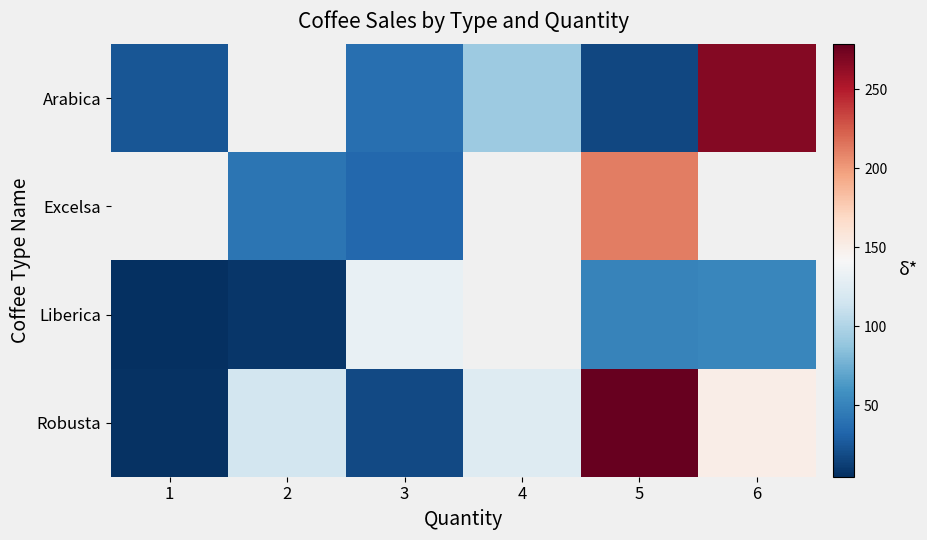

At which category is the sum across all series the highest?

5